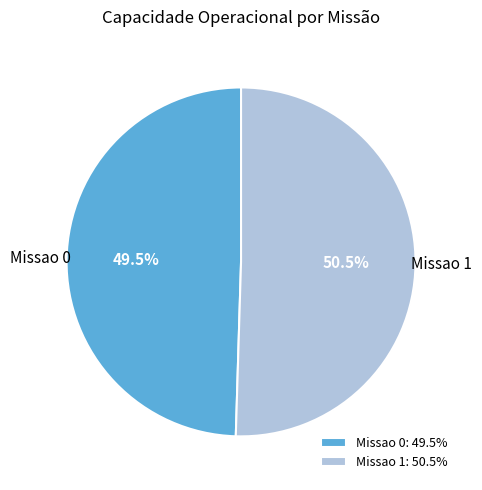

Is it true that Missao 1 is 36% of the pie?

False